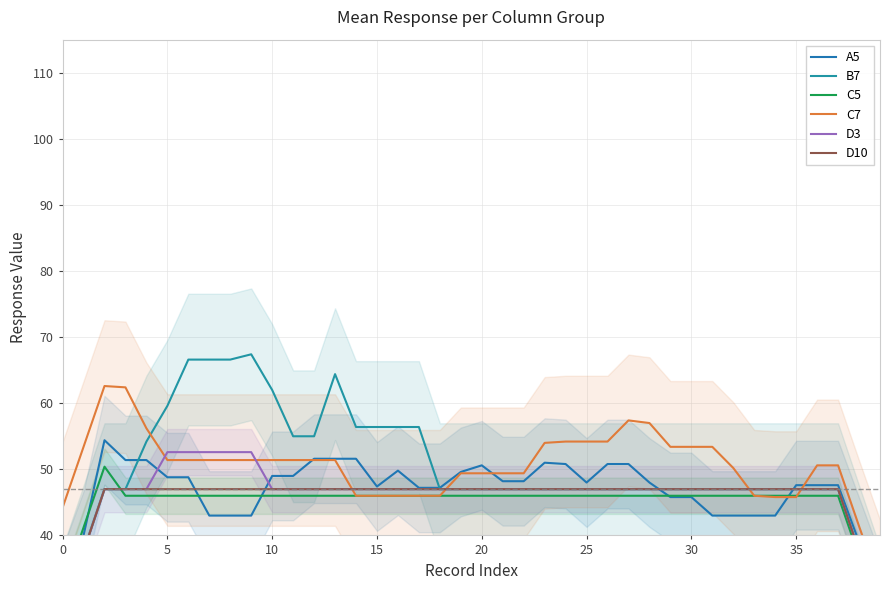

How many values in the C5 series are below 46?

4